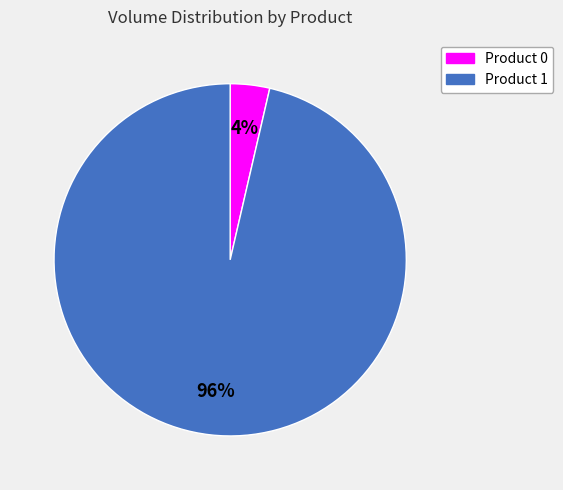

The Product 1 slice represents 83% of the pie. True or false?

False